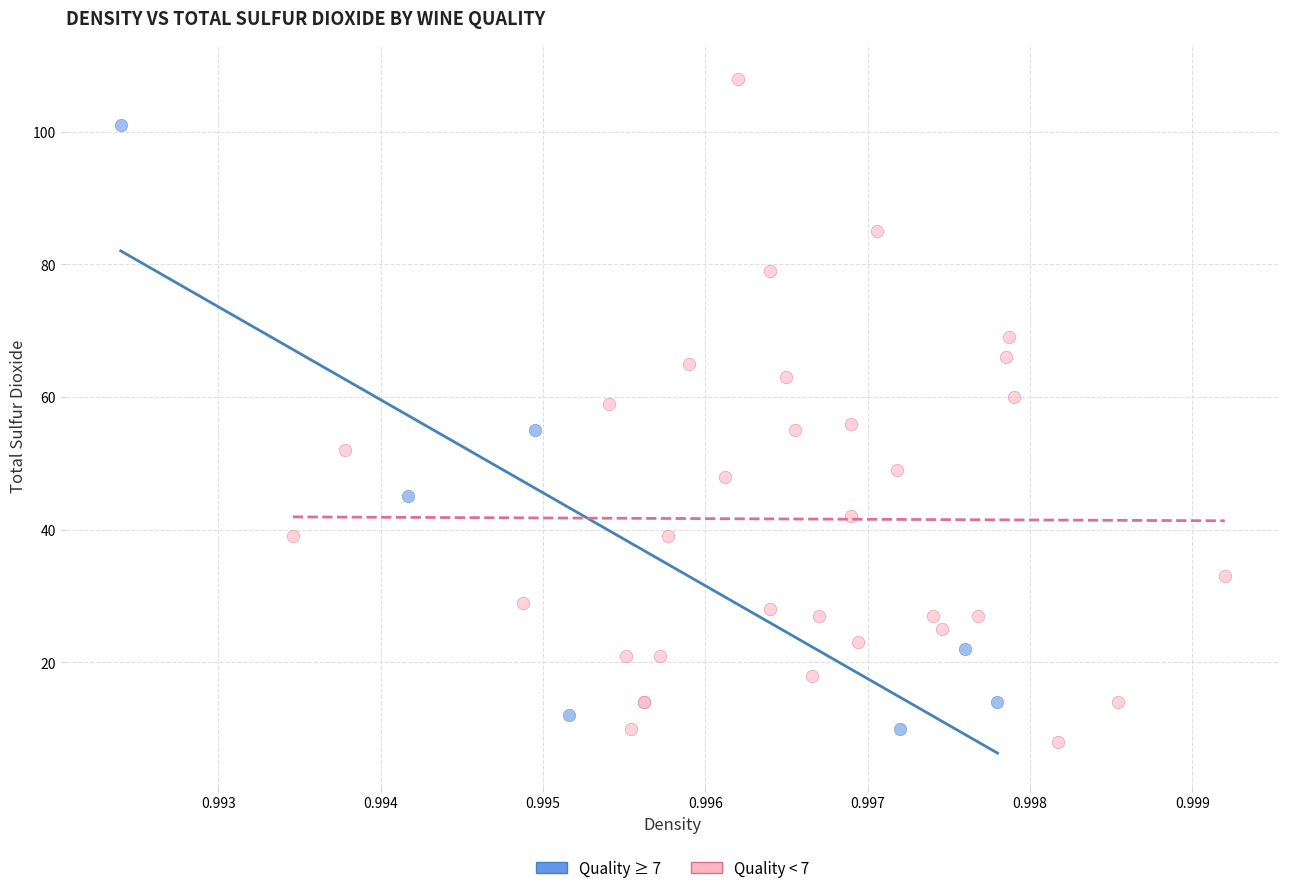

Which series reaches the maximum Y coordinate?

Quality < 7